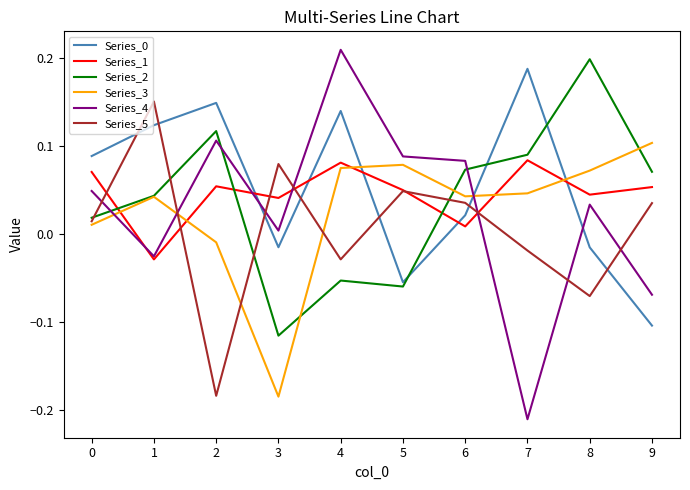

Which series changed the most between 1 and 2?

Series_5